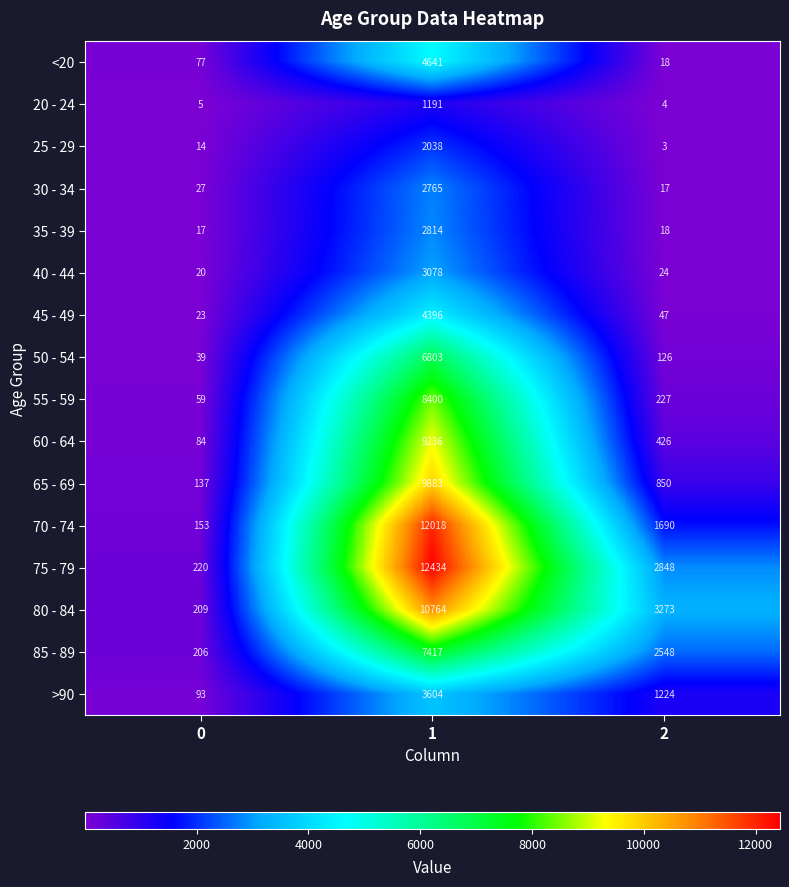

What is the smallest value displayed?

3